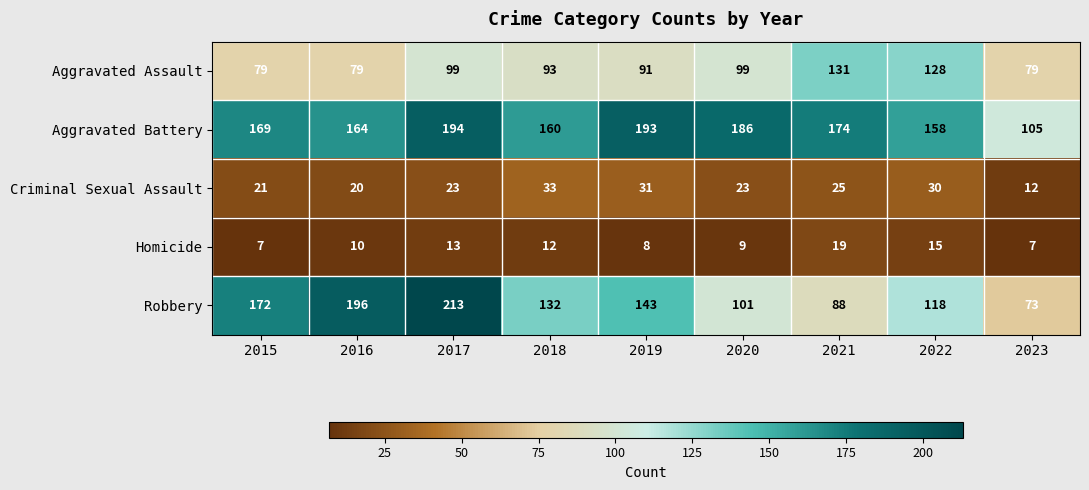

Which series changed the most between 2019 and 2021?

Robbery